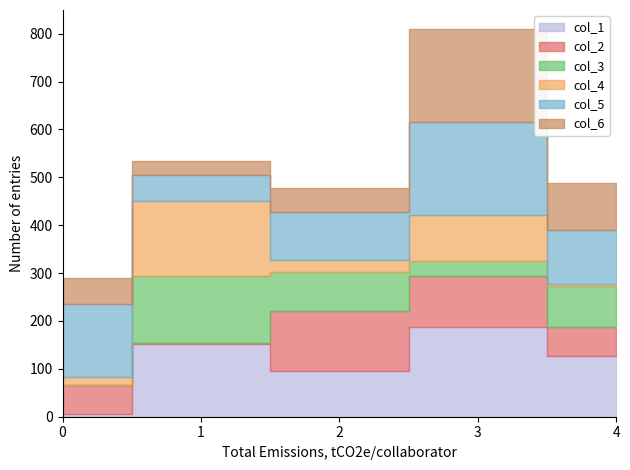

Which series has the largest total across all categories?

col_5